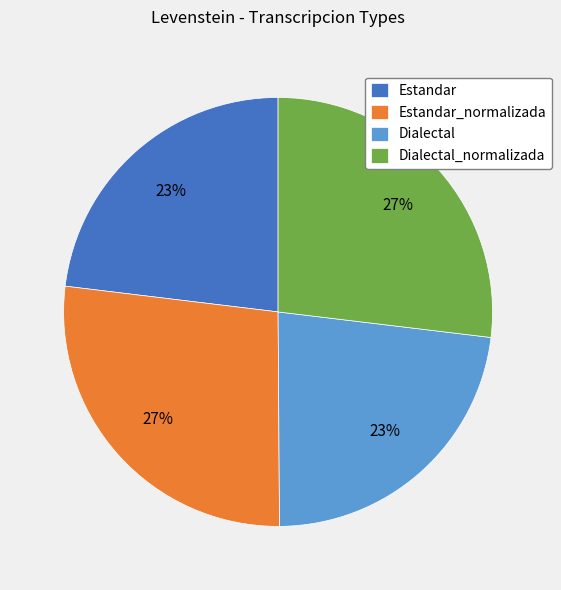

To the nearest percent, what is the difference between the largest and smallest slice percentages?

4%